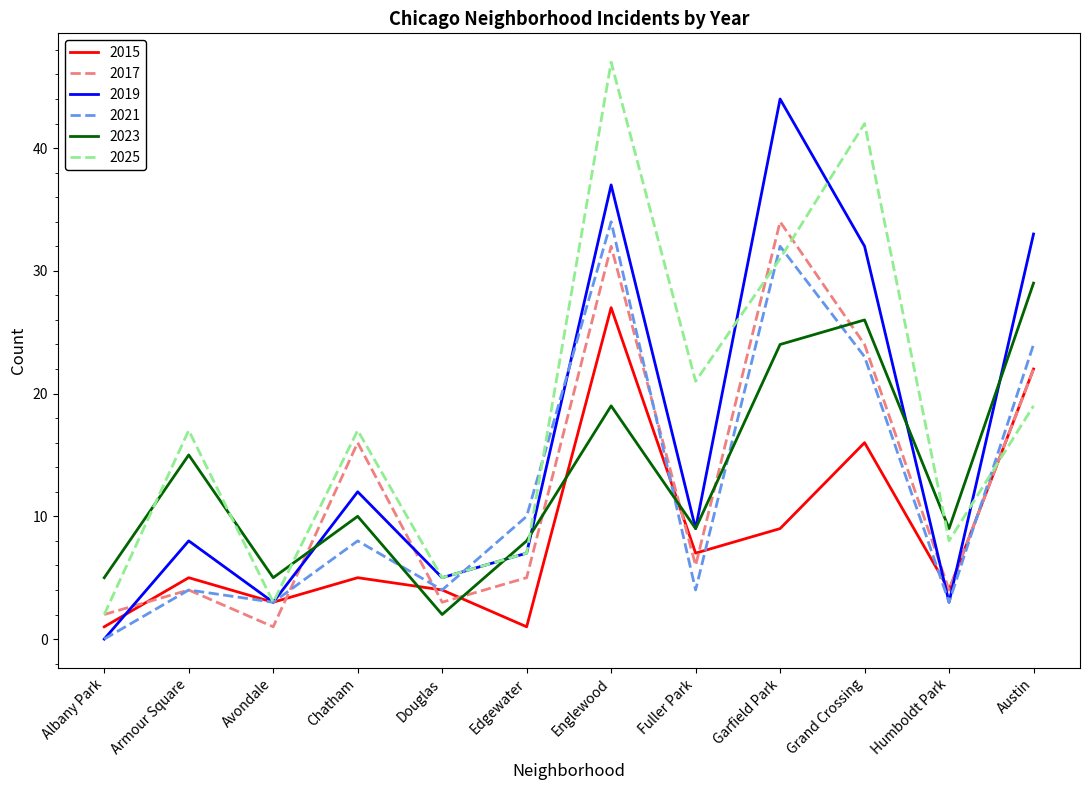

Which series changed the most between Chatham and Englewood?

2025